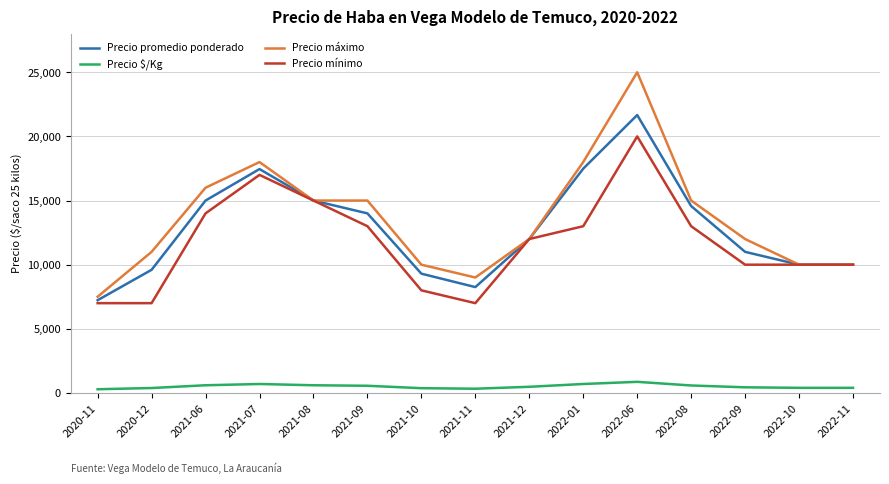

Is it true that Precio máximo equals 3590 at 2020-11?

False